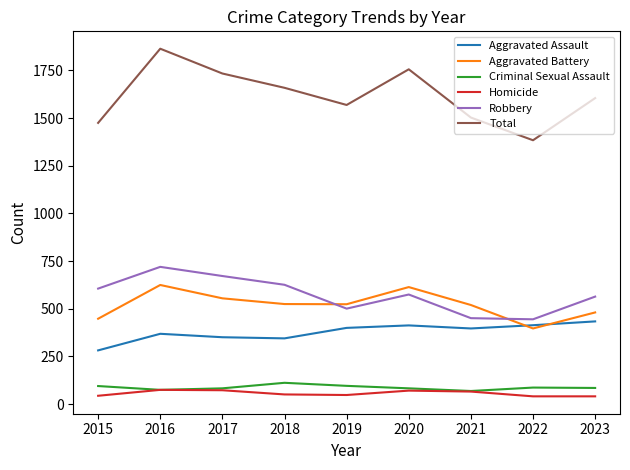

What is the minimum value for Aggravated Assault?

282